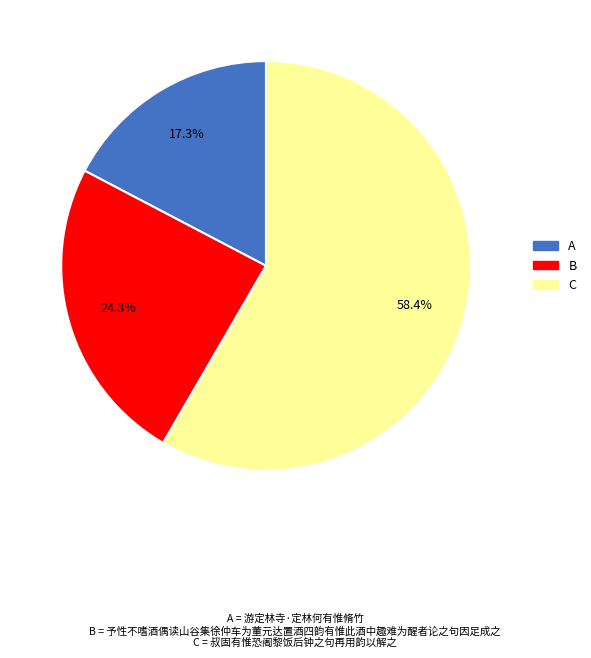

What is the ratio of the value at B to the value at C?

0.4